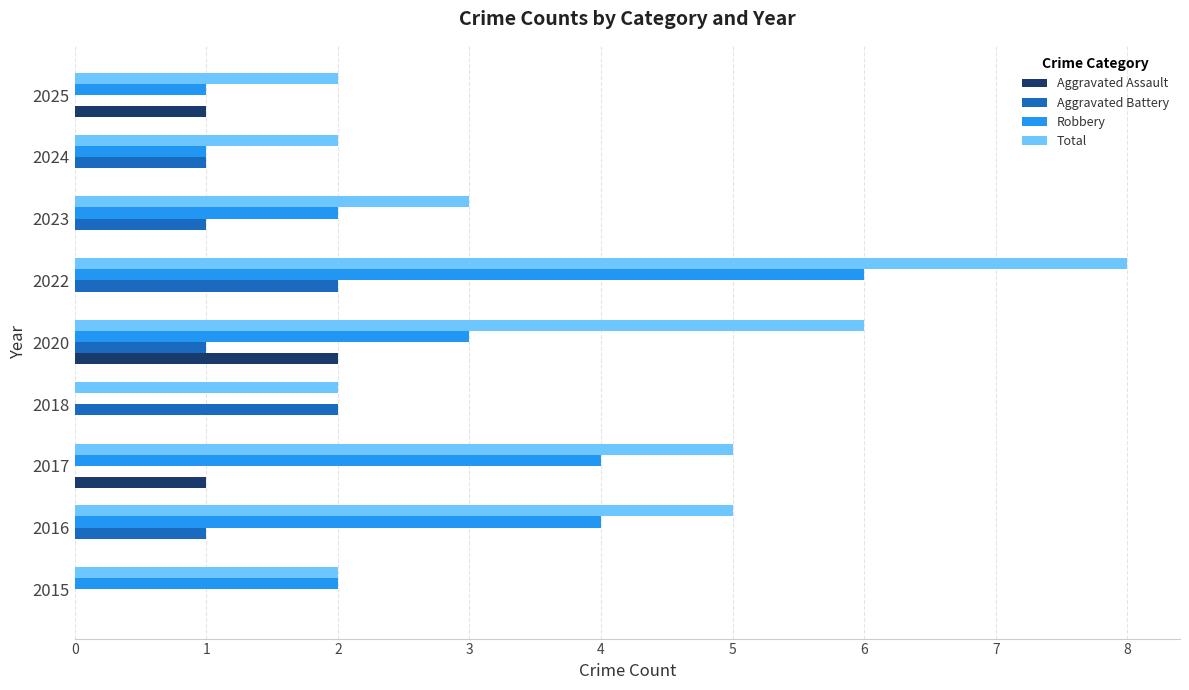

The value of Robbery at 2020 is 5. True or false?

False